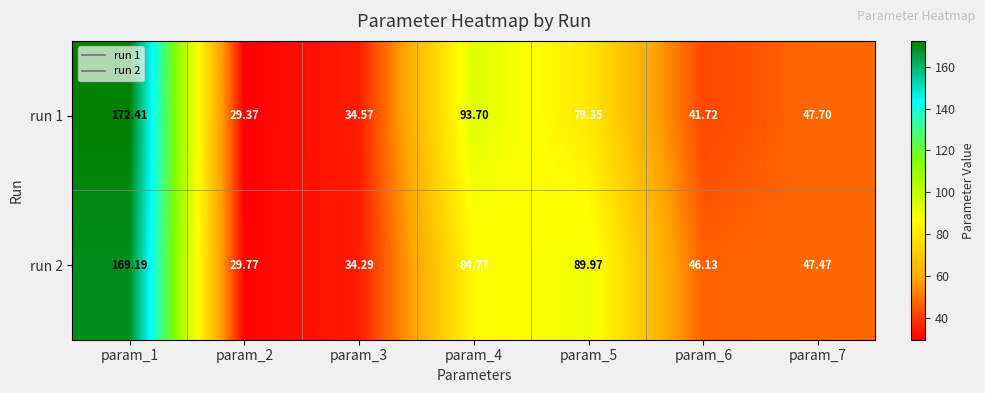

What is the total value across all series at param_3?

68.9